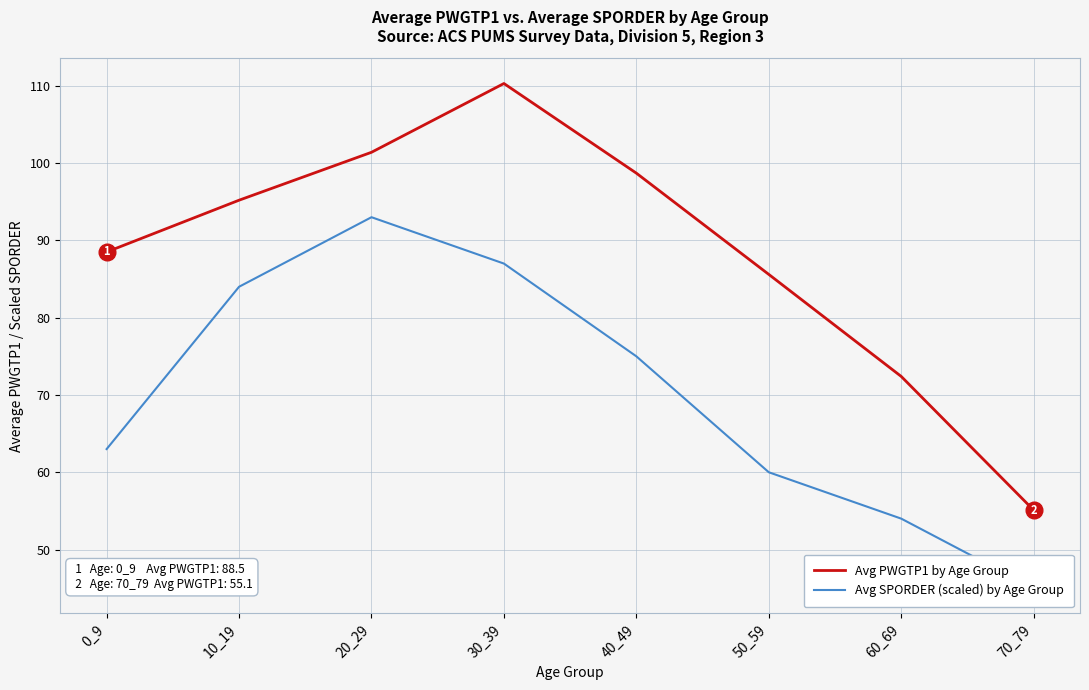

What is the difference between the highest and lowest values at 20_29?

8.4